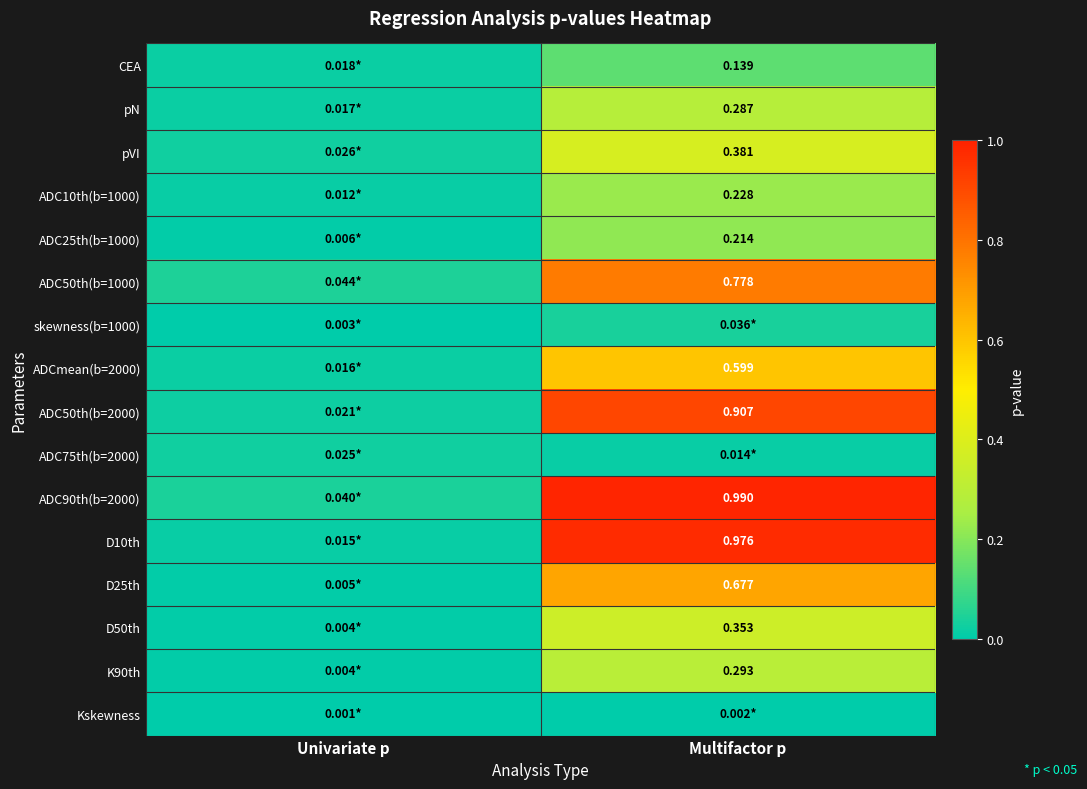

The value of D50th at Univariate p is 0.0. True or false?

False